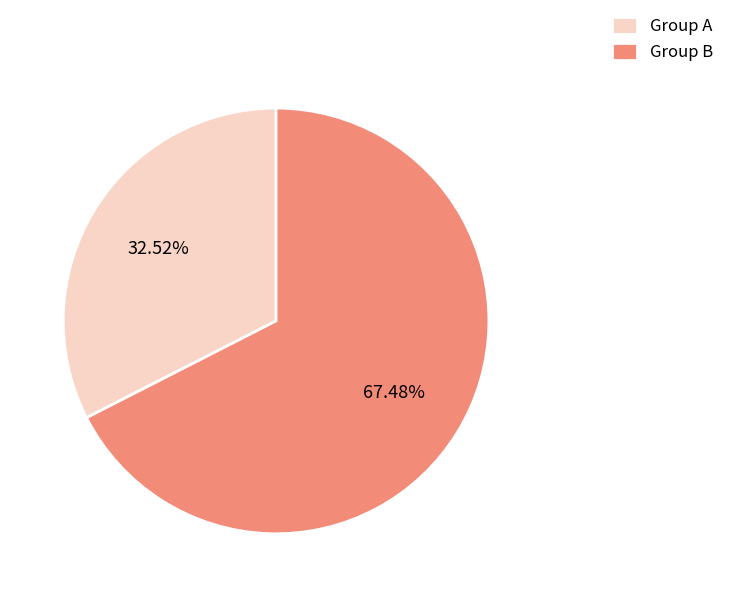

Count the number of slices in the pie.

2